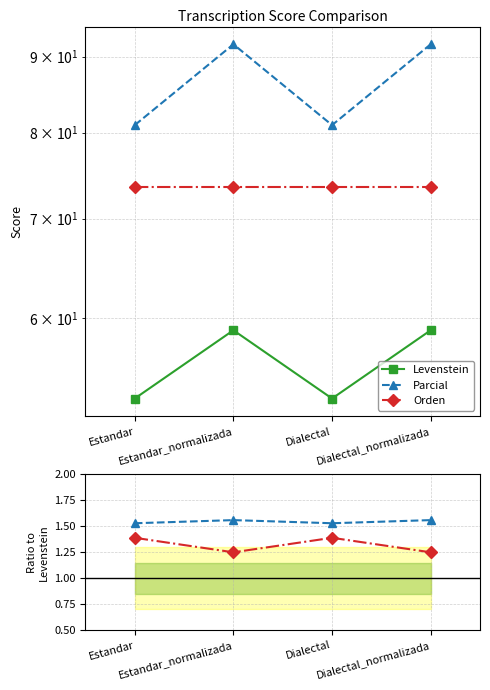

What is the value of the Orden / Levenstein point at the 1st from the left?

1.4